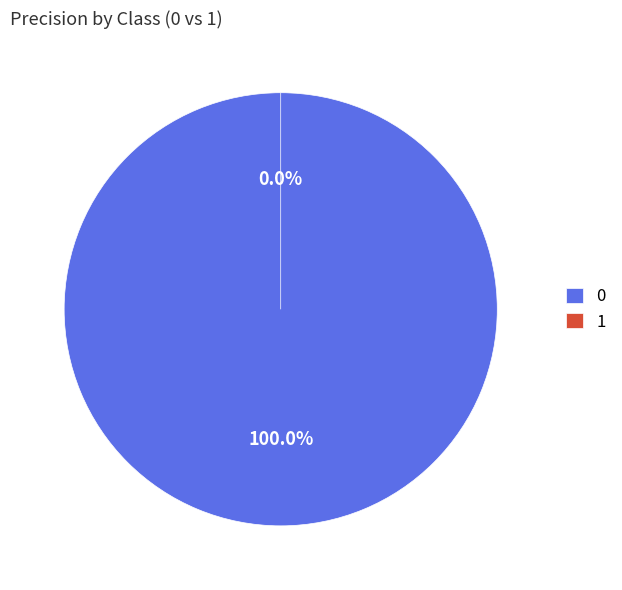

Count the number of slices in the pie.

2